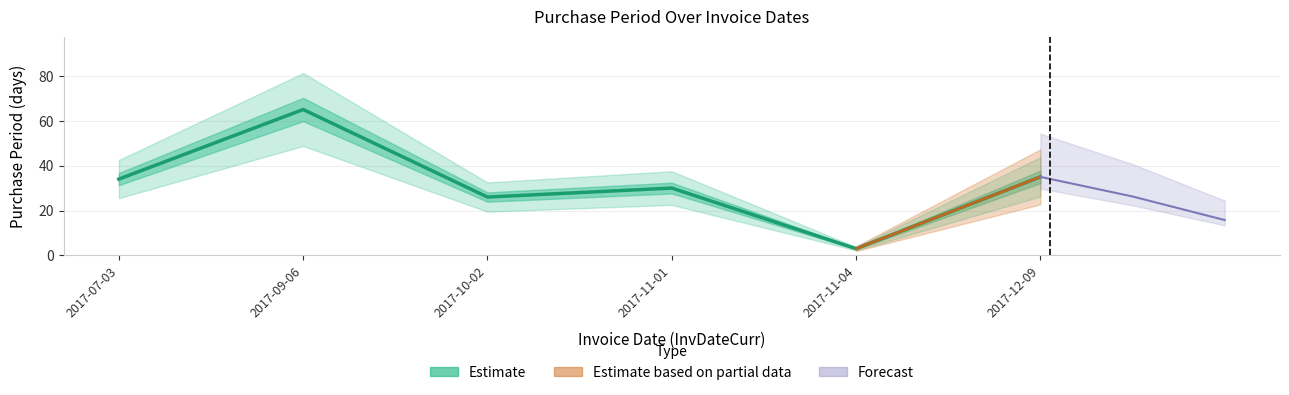

Where is the data nearest to the value 34?

2017-07-03